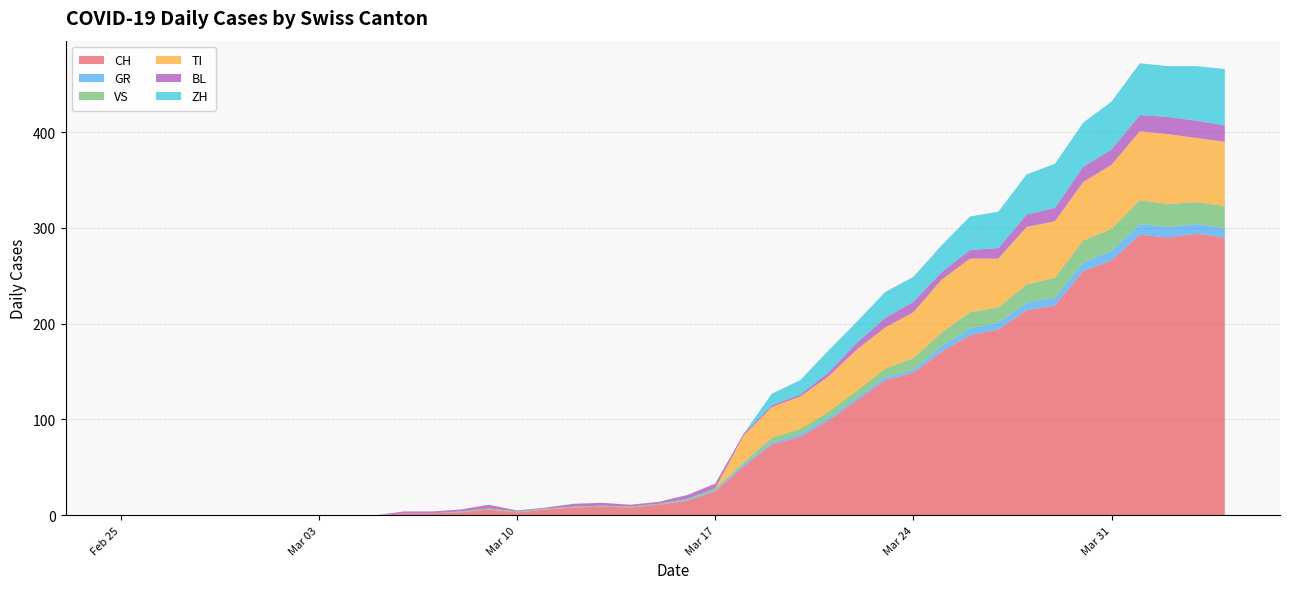

Reading right to left, what are all the values shown in this chart?

CH: 2020-04-04=290	2020-04-03=294	2020-04-02=290	2020-04-01=293	2020-03-31=266	2020-03-30=255	2020-03-29=219	2020-03-28=214	2020-03-27=194	2020-03-26=188	2020-03-25=171	2020-03-24=149	2020-03-23=141	2020-03-22=120	2020-03-21=99	2020-03-20=82	2020-03-19=74	2020-03-18=51	2020-03-17=25	2020-03-16=15	2020-03-15=11	2020-03-14=8	2020-03-13=9	2020-03-12=8	2020-03-11=6	2020-03-10=3	2020-03-09=6	2020-03-08=3	2020-03-07=2	2020-03-06=2	2020-03-05=0	2020-03-04=0	2020-03-03=0	2020-03-02=0	2020-03-01=0	2020-02-29=0	2020-02-28=0	2020-02-27=0	2020-02-26=0	2020-02-25=0
GR: 2020-04-04=10	2020-04-03=10	2020-04-02=11	2020-04-01=11	2020-03-31=10	2020-03-30=9	2020-03-29=8	2020-03-28=8	2020-03-27=7	2020-03-26=7	2020-03-25=6	2020-03-24=3	2020-03-23=3	2020-03-22=3	2020-03-21=3	2020-03-20=3	2020-03-19=2	2020-03-18=2	2020-03-17=1	2020-03-16=1	2020-03-15=0	2020-03-14=0	2020-03-13=0	2020-03-12=0	2020-03-11=0	2020-03-10=0	2020-03-09=0	2020-03-08=0	2020-03-07=0	2020-03-06=0	2020-03-05=0	2020-03-04=0	2020-03-03=0	2020-03-02=0	2020-03-01=0	2020-02-29=0	2020-02-28=0	2020-02-27=0	2020-02-26=0	2020-02-25=0
VS: 2020-04-04=23	2020-04-03=23	2020-04-02=24	2020-04-01=25	2020-03-31=23	2020-03-30=23	2020-03-29=21	2020-03-28=19	2020-03-27=16	2020-03-26=17	2020-03-25=14	2020-03-24=12	2020-03-23=9	2020-03-22=7	2020-03-21=6	2020-03-20=5	2020-03-19=5	2020-03-18=2	2020-03-17=2	2020-03-16=1	2020-03-15=1	2020-03-14=1	2020-03-13=1	2020-03-12=1	2020-03-11=1	2020-03-10=1	2020-03-09=1	2020-03-08=1	2020-03-07=0	2020-03-06=0	2020-03-05=0	2020-03-04=0	2020-03-03=0	2020-03-02=0	2020-03-01=0	2020-02-29=0	2020-02-28=0	2020-02-27=0	2020-02-26=0	2020-02-25=0
TI: 2020-04-04=67	2020-04-03=67	2020-04-02=73	2020-04-01=72	2020-03-31=67	2020-03-30=61	2020-03-29=59	2020-03-28=60	2020-03-27=51	2020-03-26=56	2020-03-25=55	2020-03-24=48	2020-03-23=43	2020-03-22=43	2020-03-21=37	2020-03-20=34	2020-03-19=32	2020-03-18=28	2020-03-17=0	2020-03-16=0	2020-03-15=0	2020-03-14=0	2020-03-13=0	2020-03-12=0	2020-03-11=0	2020-03-10=0	2020-03-09=0	2020-03-08=0	2020-03-07=0	2020-03-06=0	2020-03-05=0	2020-03-04=0	2020-03-03=0	2020-03-02=0	2020-03-01=0	2020-02-29=0	2020-02-28=0	2020-02-27=0	2020-02-26=0	2020-02-25=0
BL: 2020-04-04=17	2020-04-03=18	2020-04-02=18	2020-04-01=17	2020-03-31=16	2020-03-30=16	2020-03-29=14	2020-03-28=13	2020-03-27=11	2020-03-26=9	2020-03-25=8	2020-03-24=11	2020-03-23=10	2020-03-22=7	2020-03-21=4	2020-03-20=2	2020-03-19=2	2020-03-18=2	2020-03-17=5	2020-03-16=4	2020-03-15=2	2020-03-14=2	2020-03-13=3	2020-03-12=3	2020-03-11=1	2020-03-10=1	2020-03-09=4	2020-03-08=2	2020-03-07=2	2020-03-06=2	2020-03-05=0	2020-03-04=0	2020-03-03=0	2020-03-02=0	2020-03-01=0	2020-02-29=0	2020-02-28=0	2020-02-27=0	2020-02-26=0	2020-02-25=0
ZH: 2020-04-04=59	2020-04-03=57	2020-04-02=53	2020-04-01=54	2020-03-31=50	2020-03-30=46	2020-03-29=46	2020-03-28=42	2020-03-27=38	2020-03-26=35	2020-03-25=28	2020-03-24=26	2020-03-23=27	2020-03-22=22	2020-03-21=23	2020-03-20=15	2020-03-19=12	2020-03-18=0	2020-03-17=0	2020-03-16=0	2020-03-15=0	2020-03-14=0	2020-03-13=0	2020-03-12=0	2020-03-11=0	2020-03-10=0	2020-03-09=0	2020-03-08=0	2020-03-07=0	2020-03-06=0	2020-03-05=0	2020-03-04=0	2020-03-03=0	2020-03-02=0	2020-03-01=0	2020-02-29=0	2020-02-28=0	2020-02-27=0	2020-02-26=0	2020-02-25=0